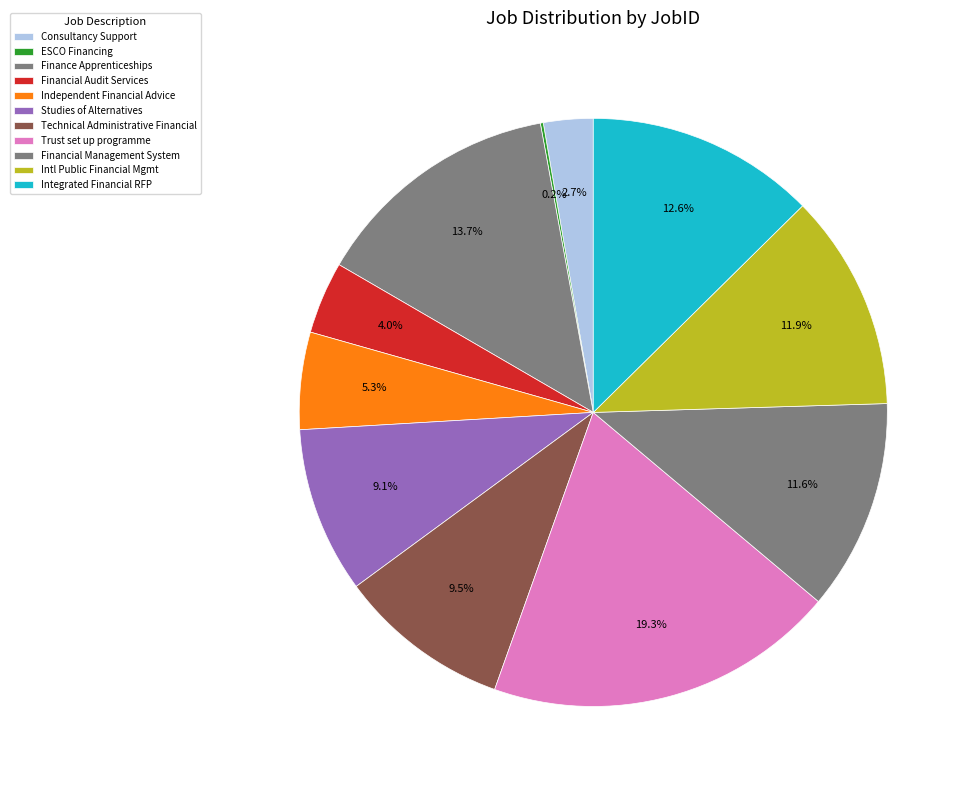

Is there a majority slice in this chart?

No